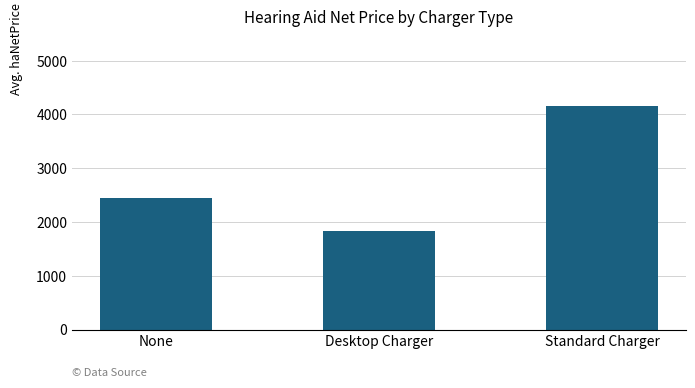

What is the average value?

2810.2